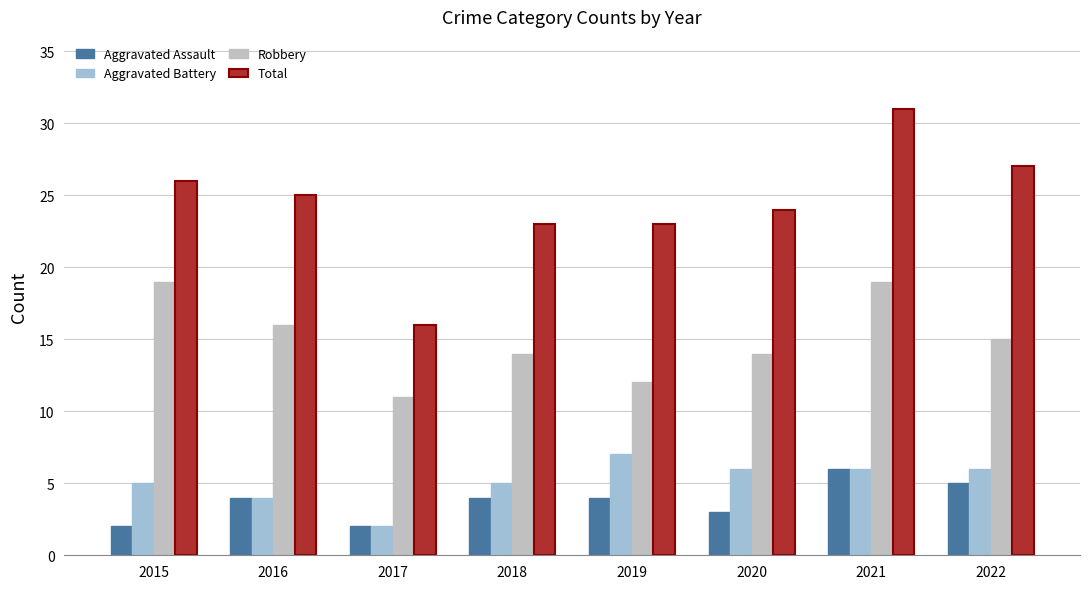

Reading left to right, extract all data points from this chart.

Aggravated Assault: 2	4	2	4	4	3	6	5
Aggravated Battery: 5	4	2	5	7	6	6	6
Robbery: 19	16	11	14	12	14	19	15
Total: 26	25	16	23	23	24	31	27